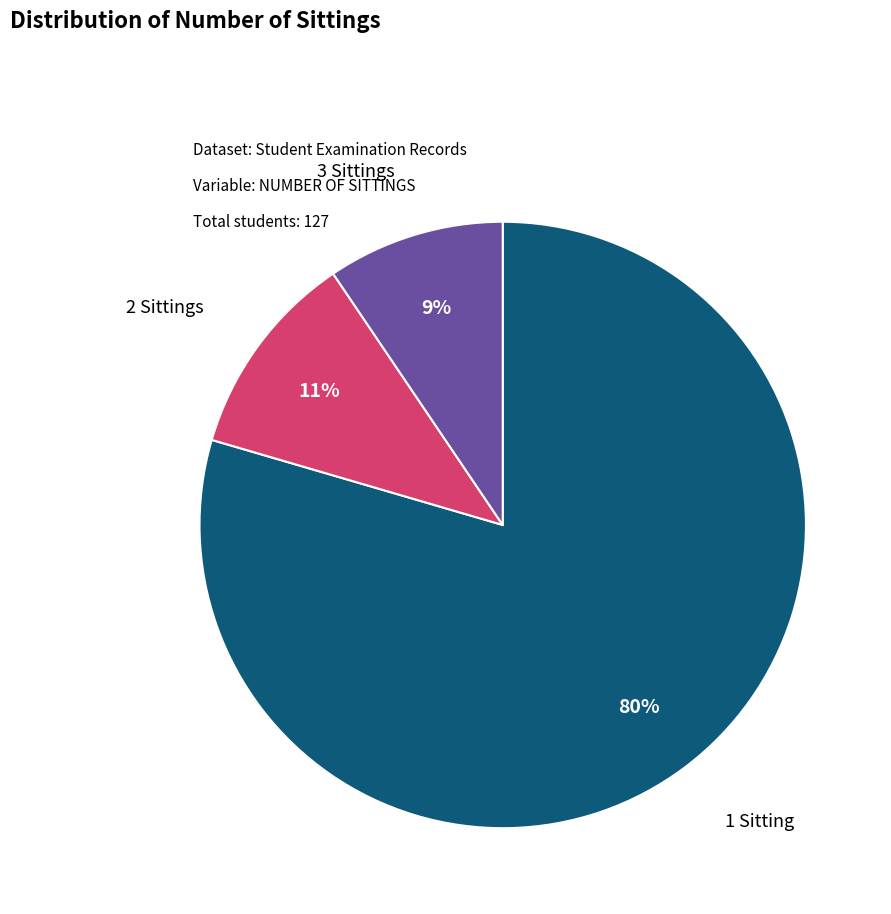

Is there a majority slice in this chart?

Yes